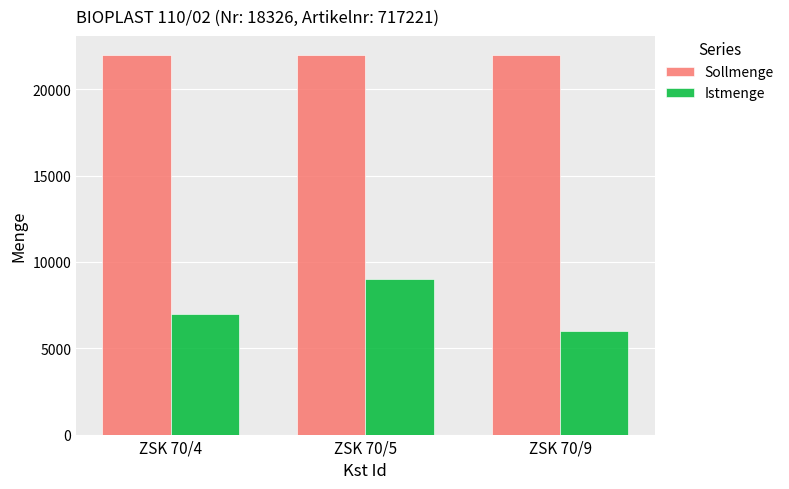

What are all the series names shown in the legend?

Sollmenge, Istmenge